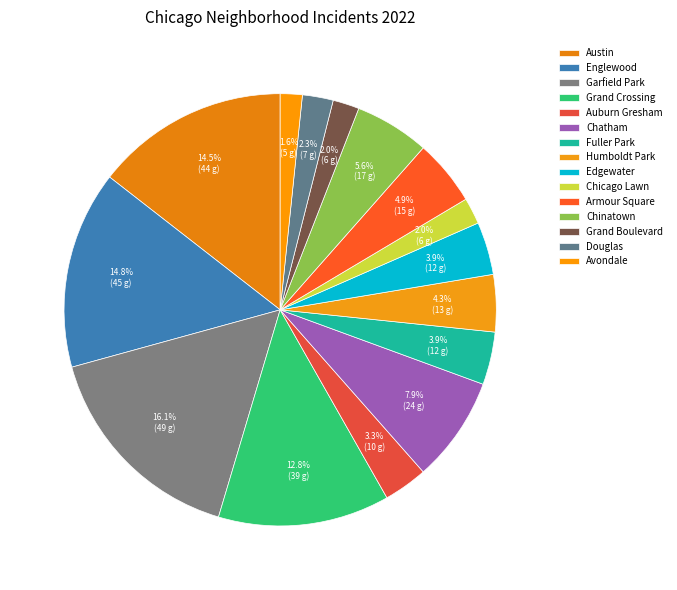

Between Chinatown and Austin, which is larger?

Austin